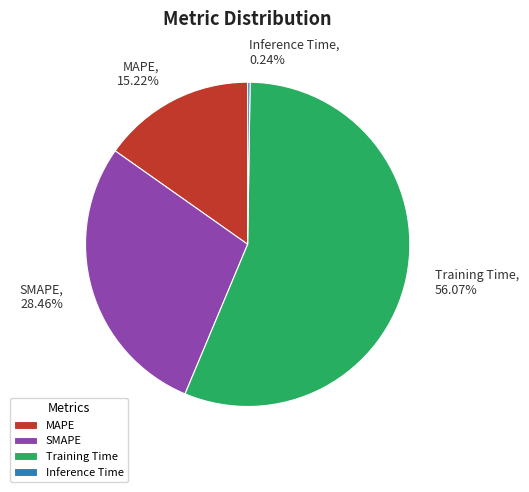

To the nearest percent, what is the combined percentage of MAPE and SMAPE?

44%